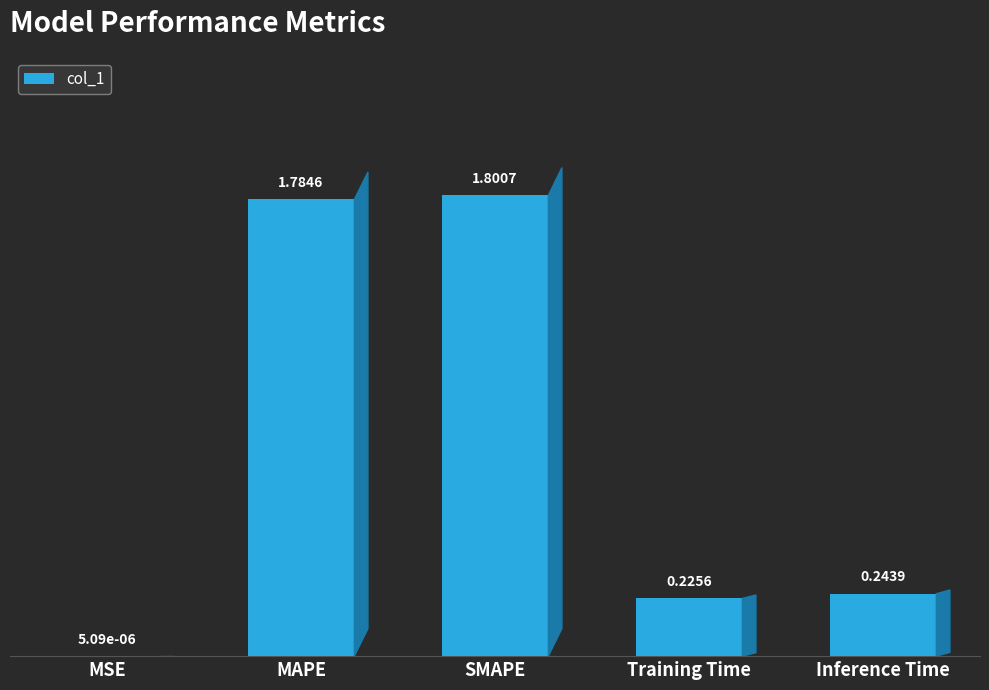

What is the change in value from MSE to Inference Time?

+0.2